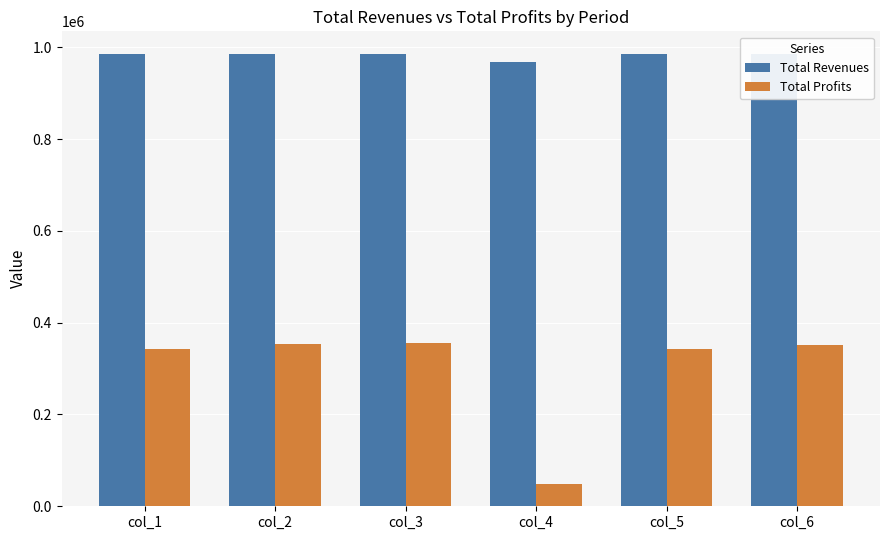

What is the maximum value for Total Profits?

355121.2